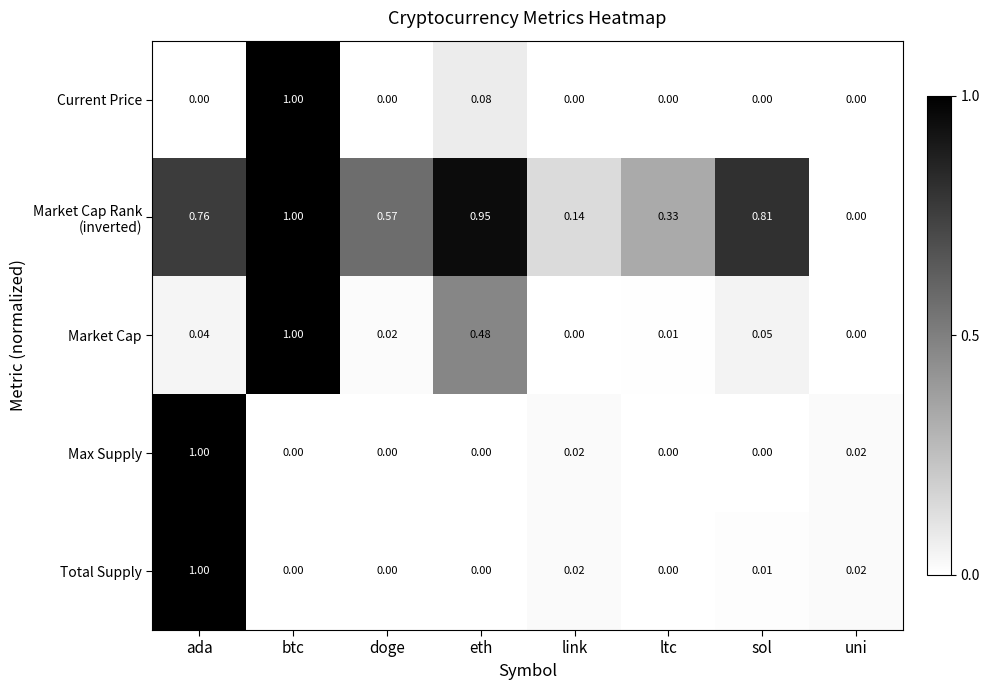

At which category is the sum across all series the highest?

btc